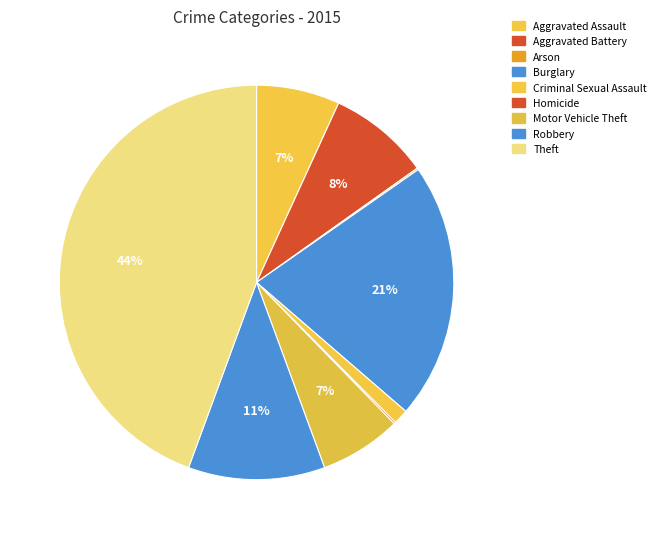

Is the sum of Arson and Motor Vehicle Theft greater than half?

No